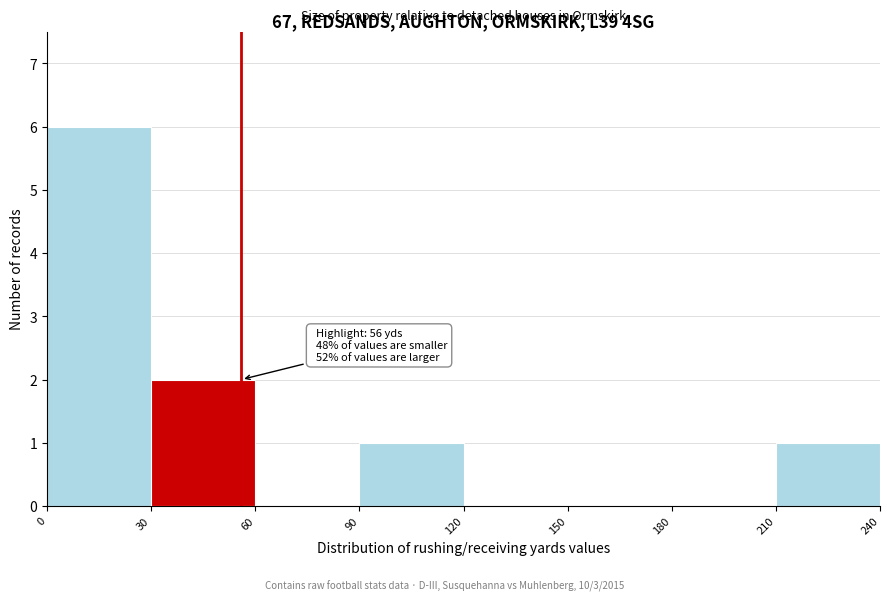

Over which range of the x-axis is the bar tallest?

0 to 30